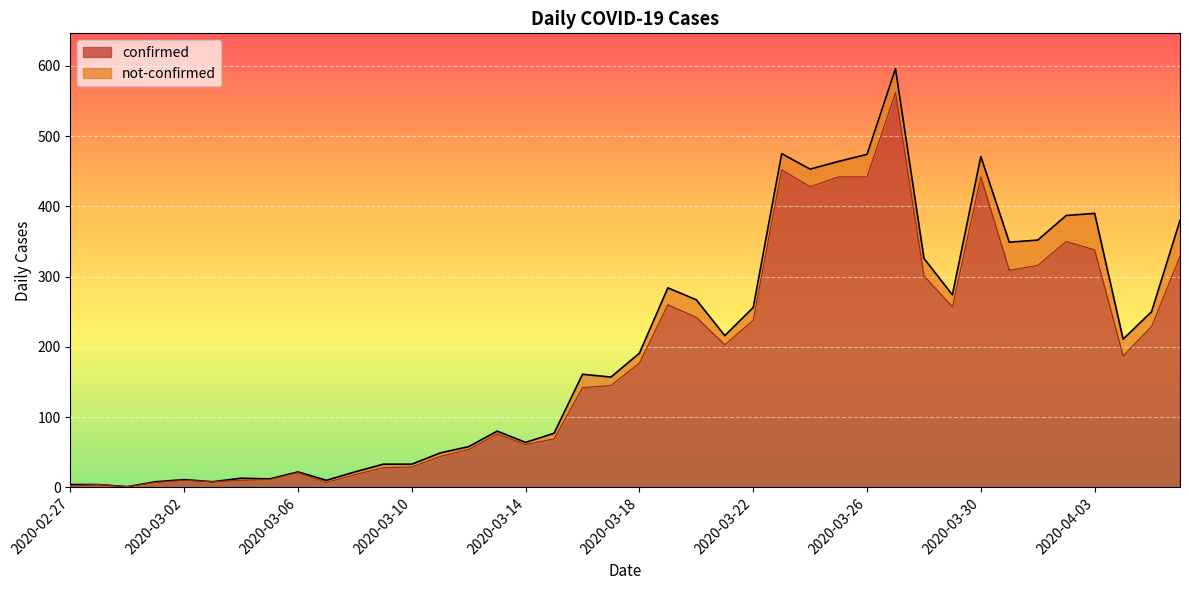

What is the maximum value shown in the chart?

562